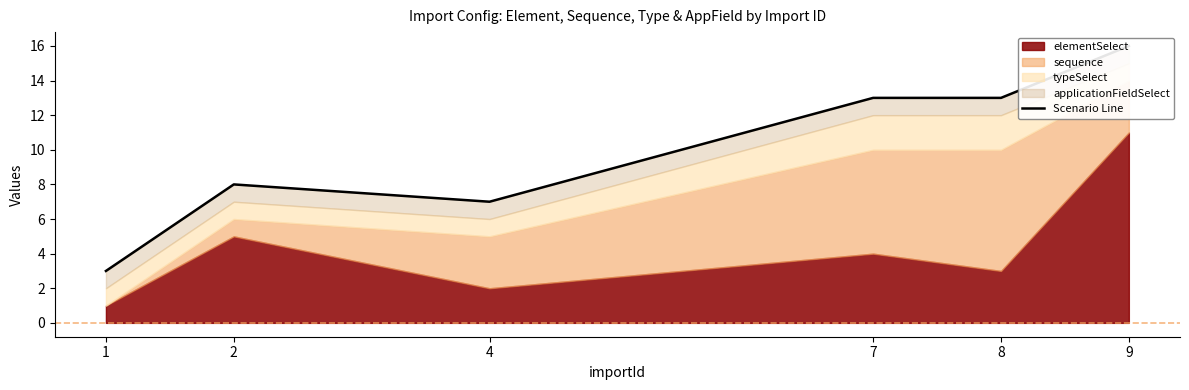

Rank the categories by value from highest to lowest.

9, 7, 8, 2, 4, 1